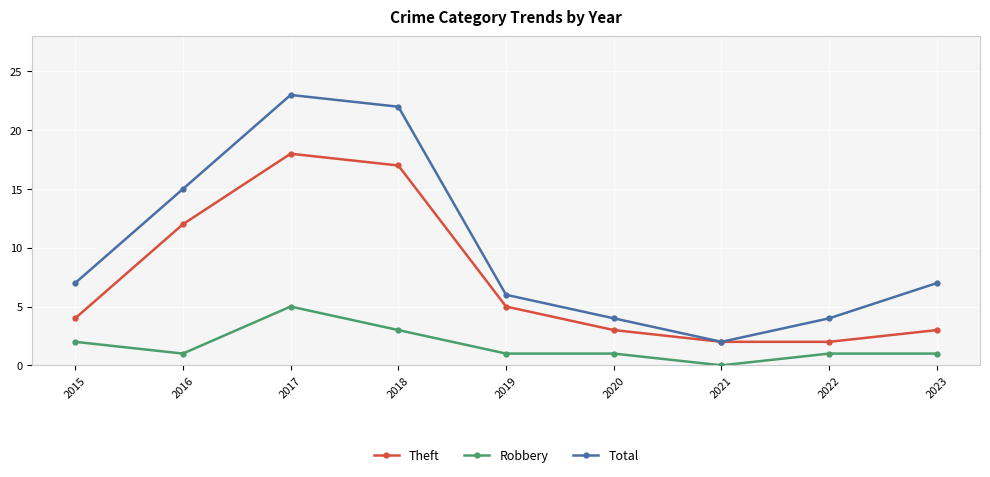

At which category is the sum across all series the highest?

2017